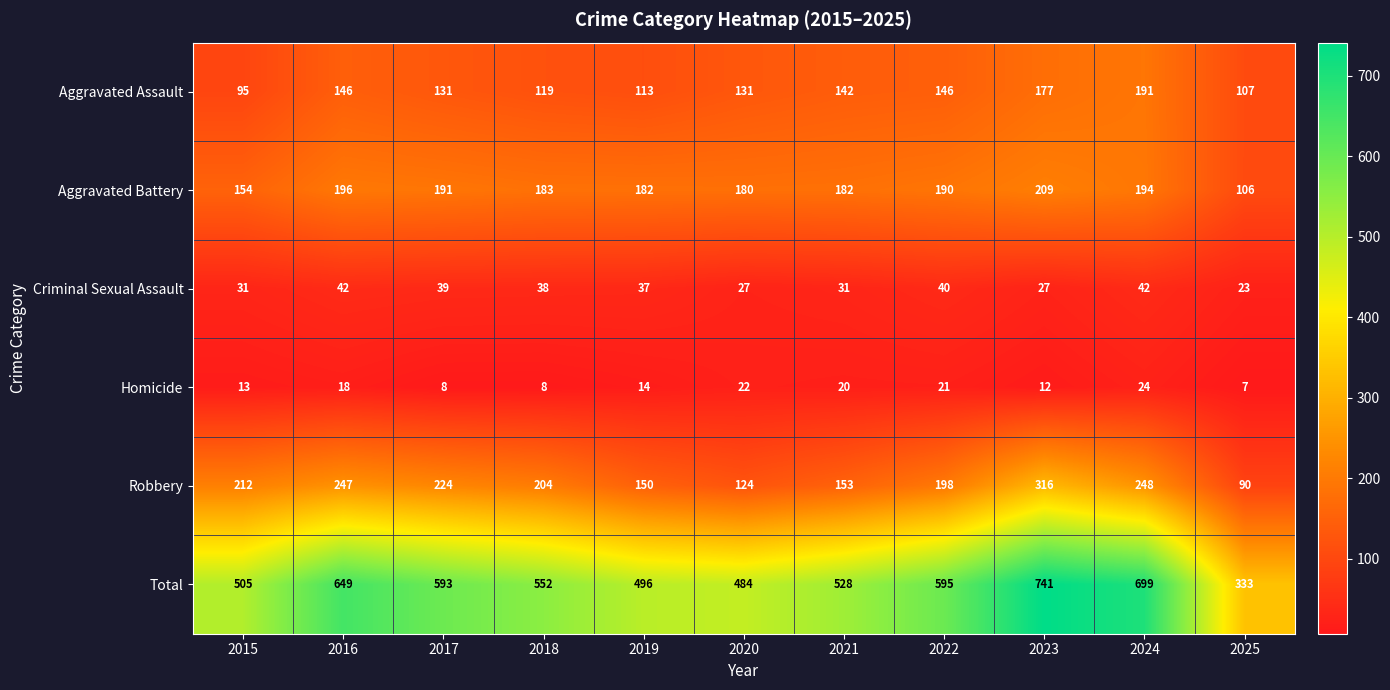

Read the Criminal Sexual Assault value at 2022, to the nearest 5.

40